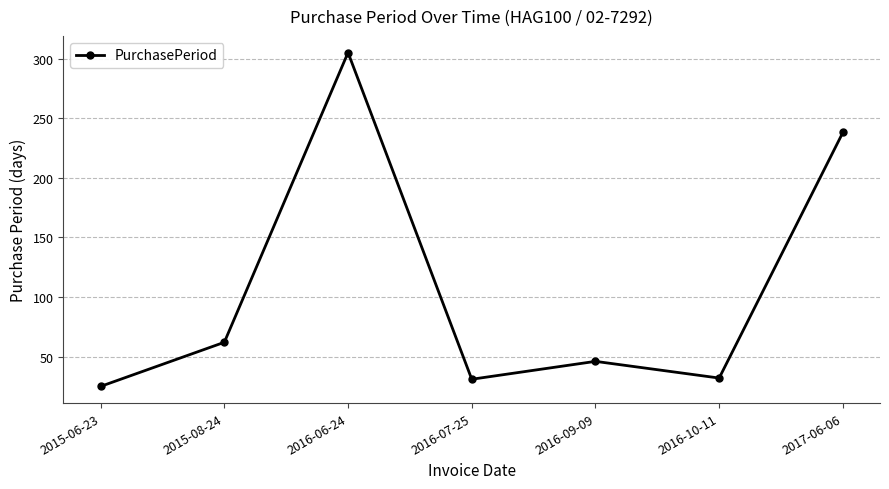

Count the number of categories in the chart.

7